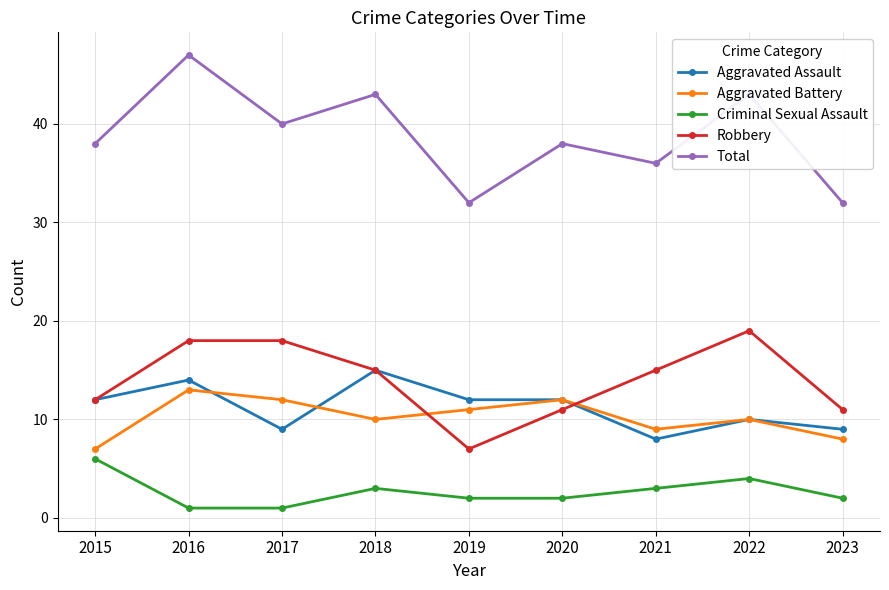

What is the spread (max minus min) of values at 2018?

40